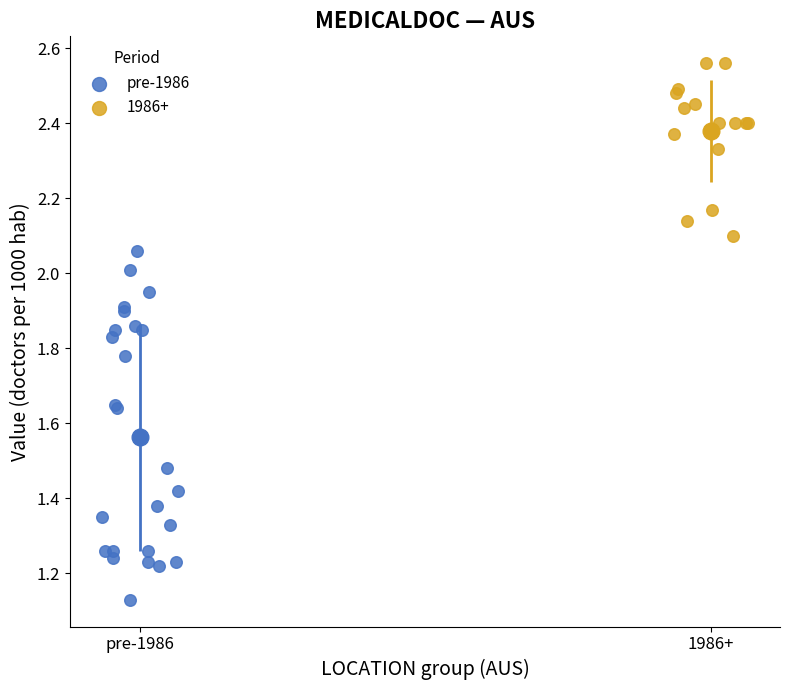

Which series reaches the minimum Y coordinate?

pre-1986